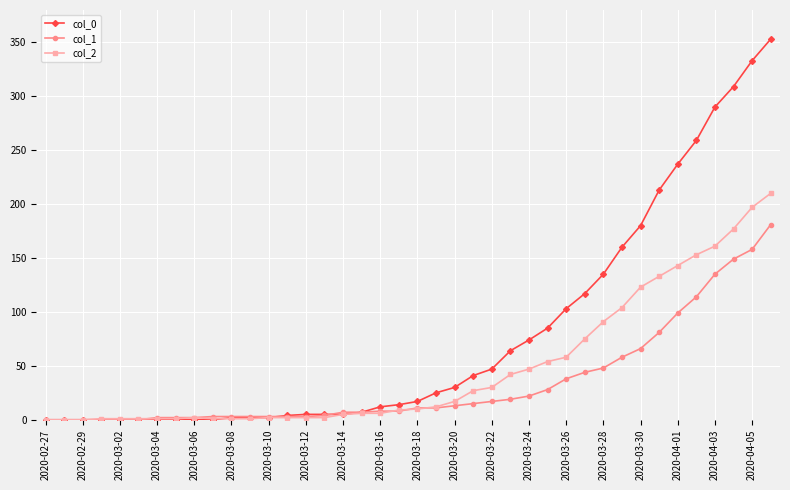

Which series has the largest total across all categories?

col_0